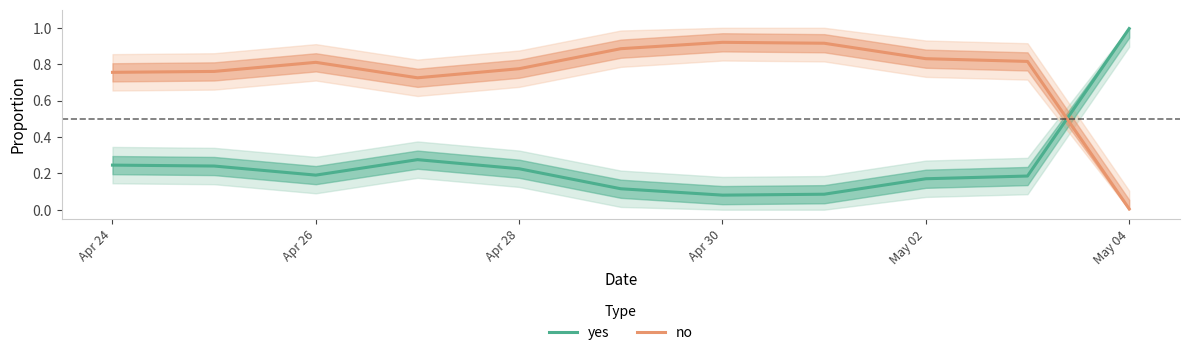

What is the sum of all no values?

8.2